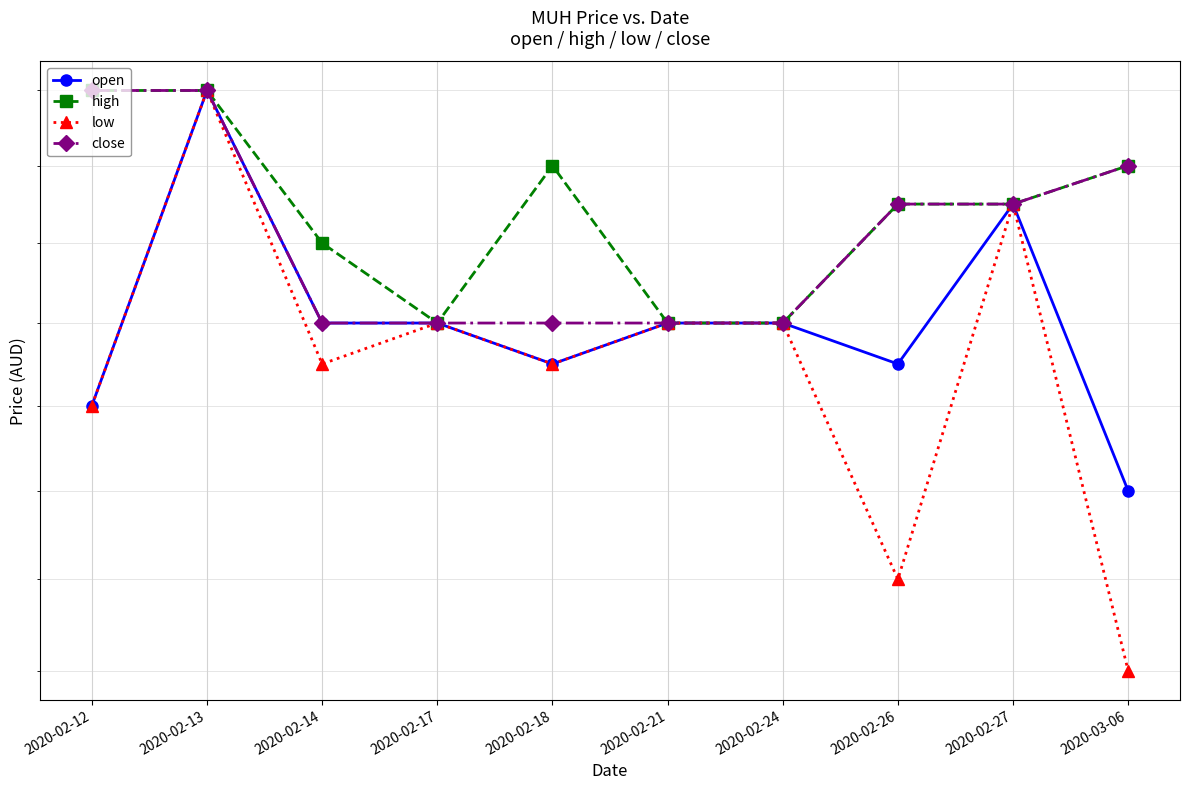

What is the label of the 5th point from the right?

2020-02-21